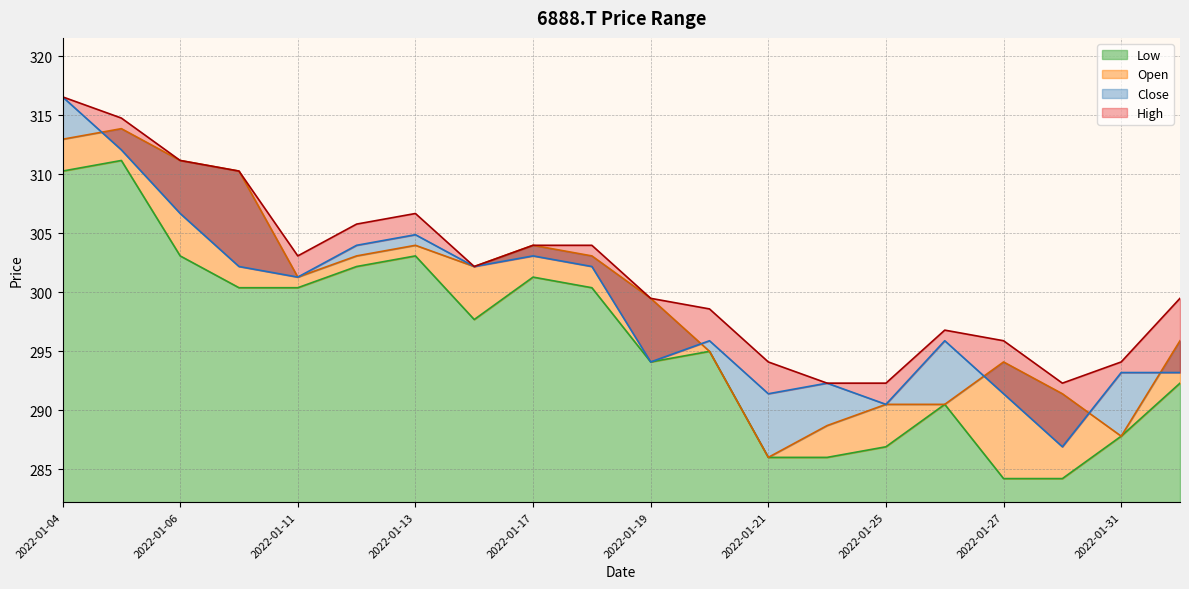

At which category does the chart reach its minimum across all series?

2022-01-28